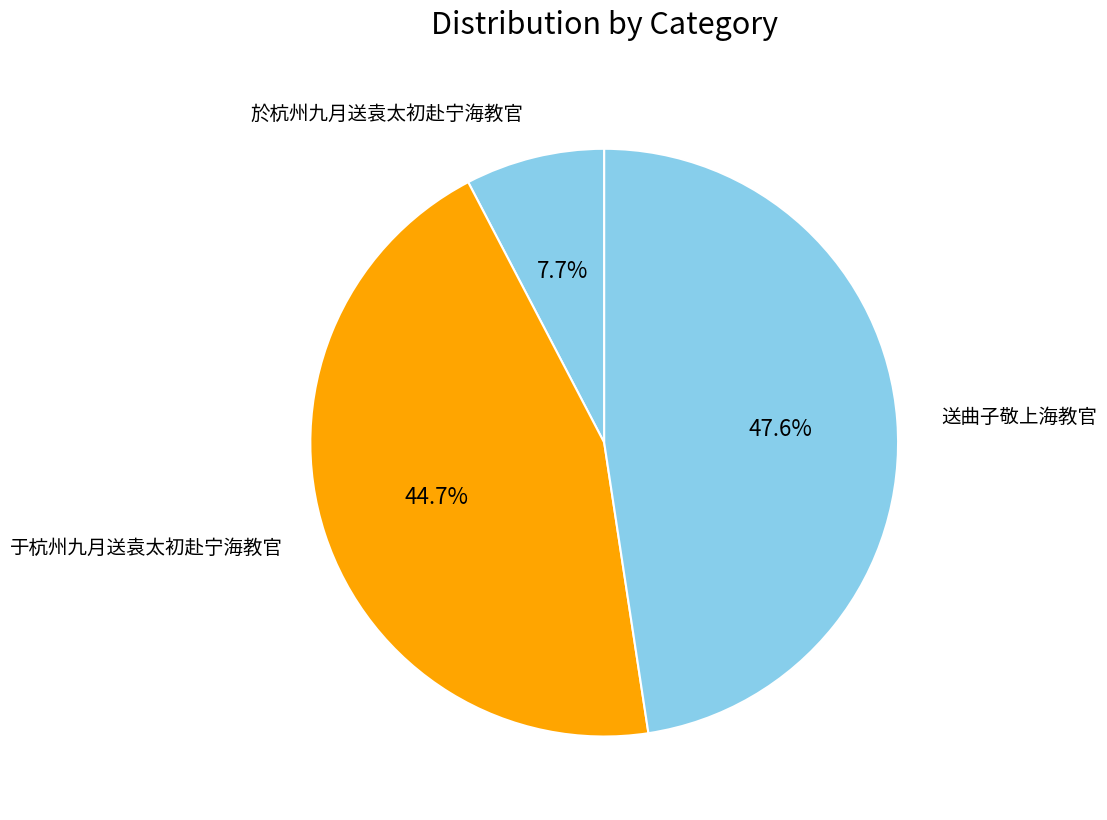

How many segments does this pie chart have?

3